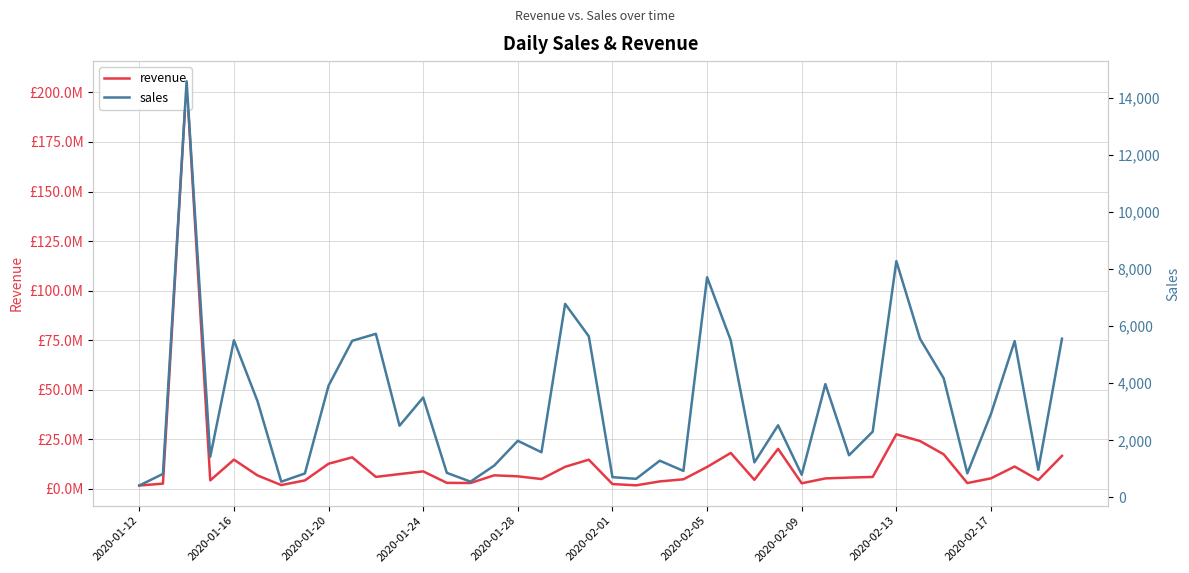

What is the maximum value shown in the chart?

205623049